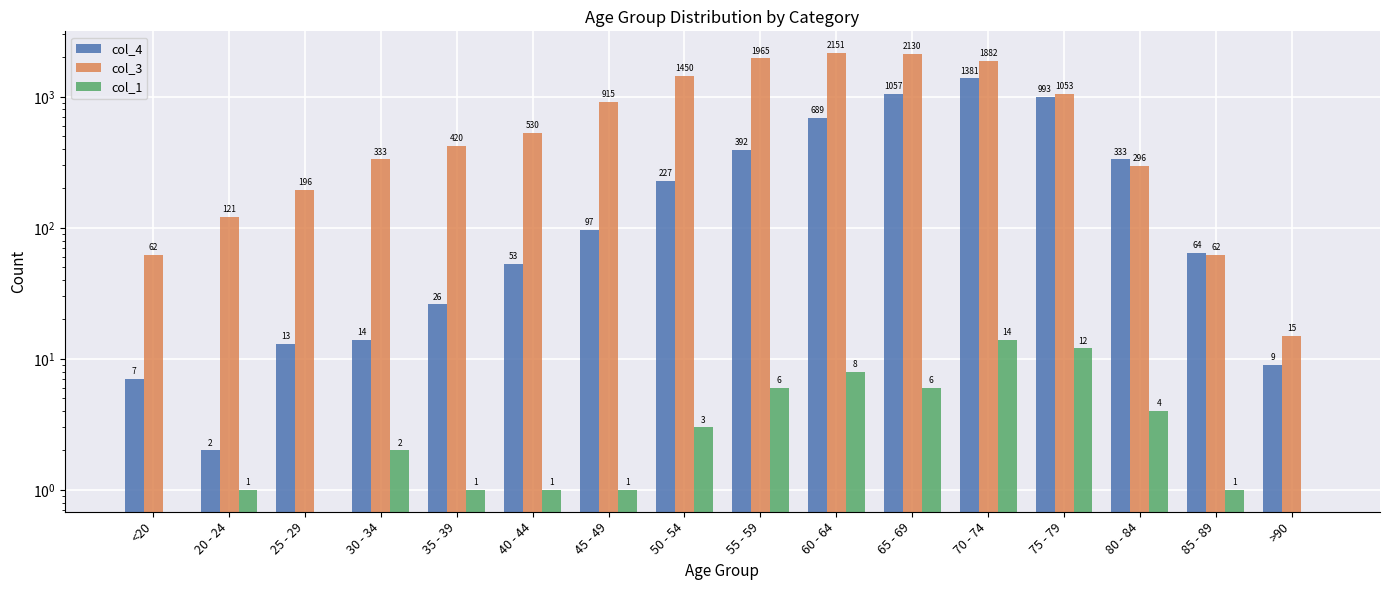

True or false: col_4 has a value of 6 at >90.

False